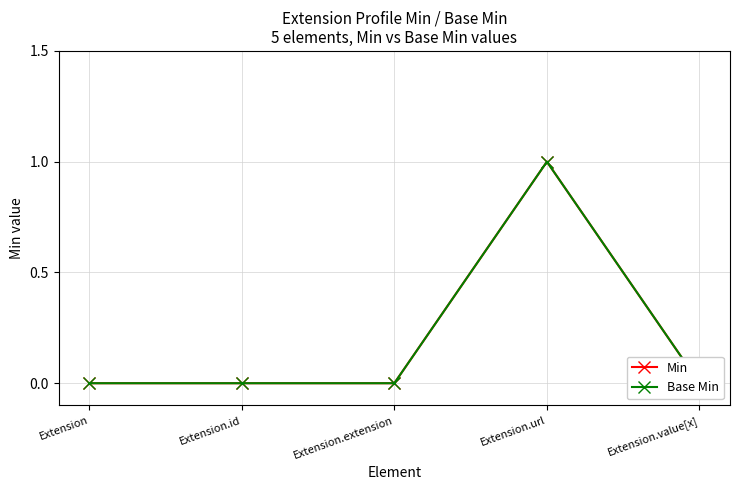

How many distinct data groups are displayed?

2